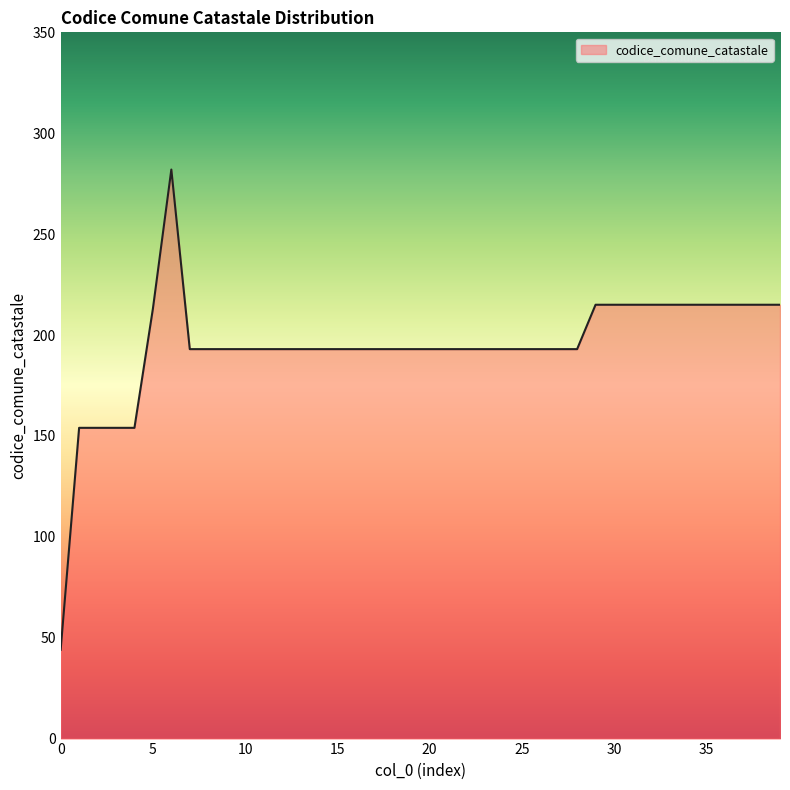

What is the greatest value displayed?

282